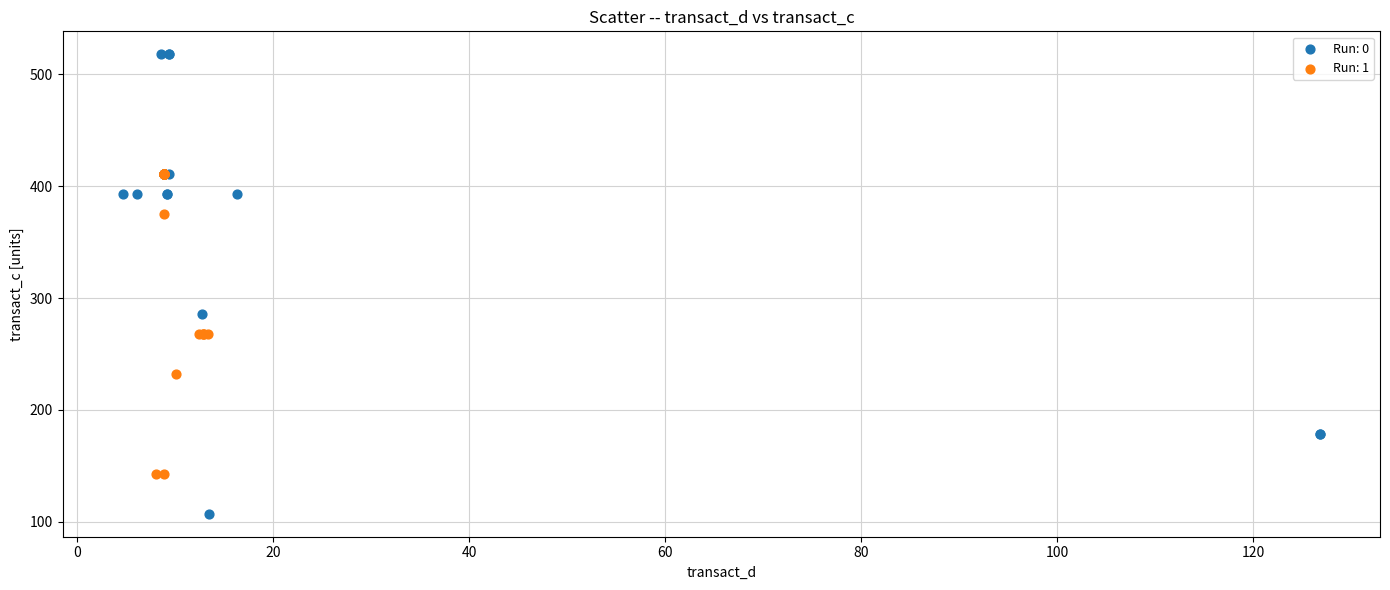

Which series reaches the maximum Y coordinate?

Run: 0